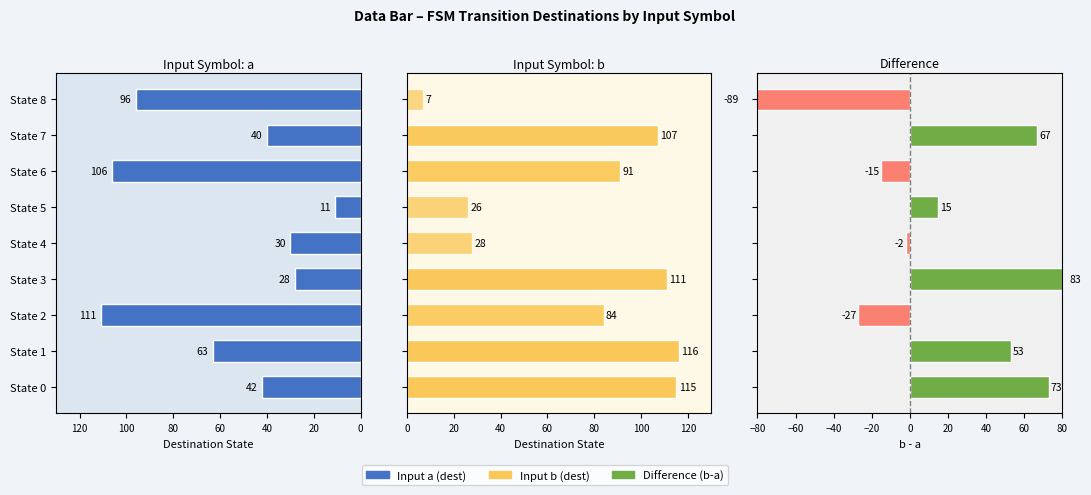

What is the difference between the second highest and second lowest values in the Difference (b-a) series?

100